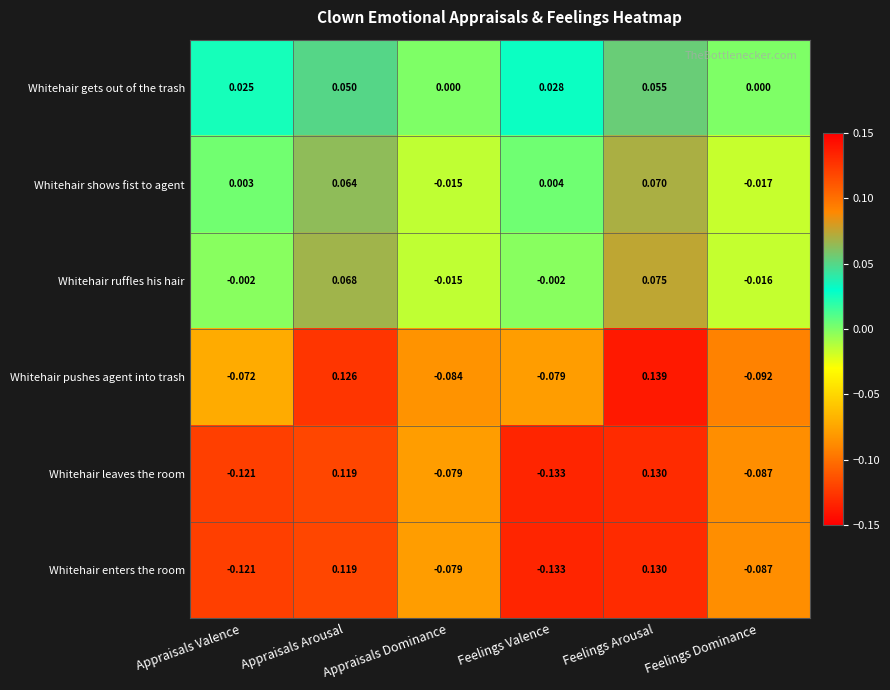

At which label does Whitehair enters the room reach its peak?

Feelings Arousal